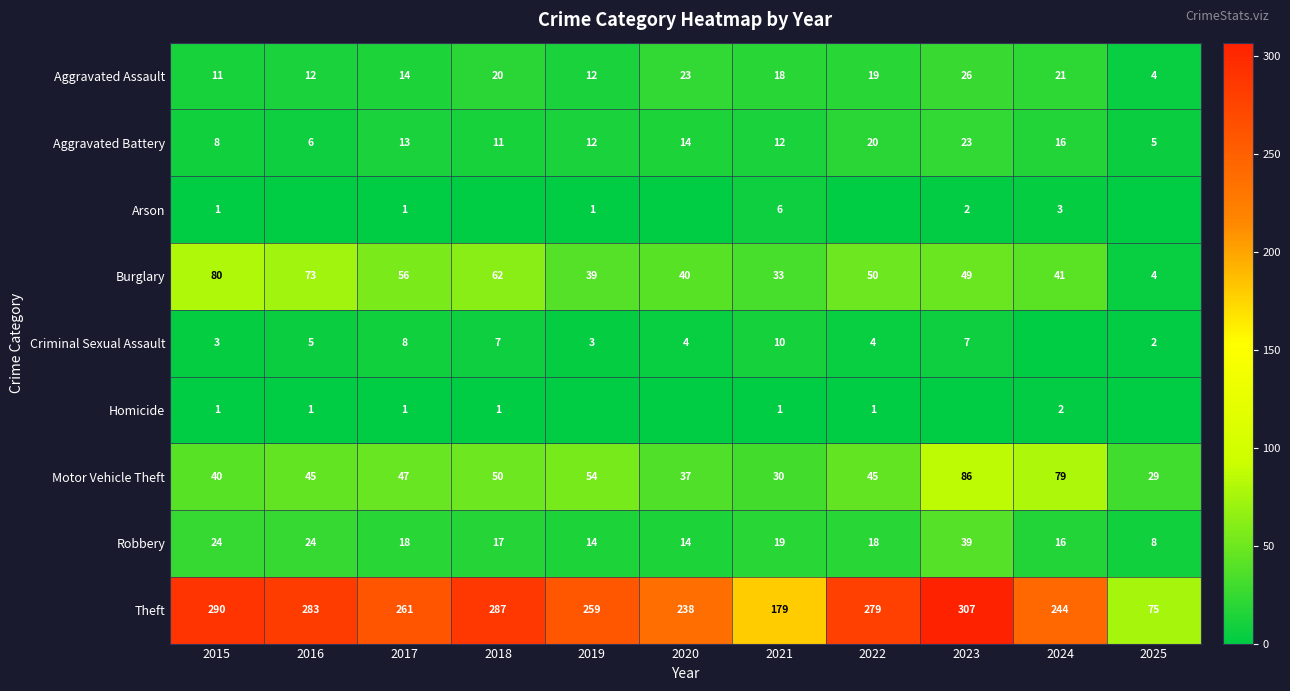

At which label does Aggravated Assault first exceed 18?

2018